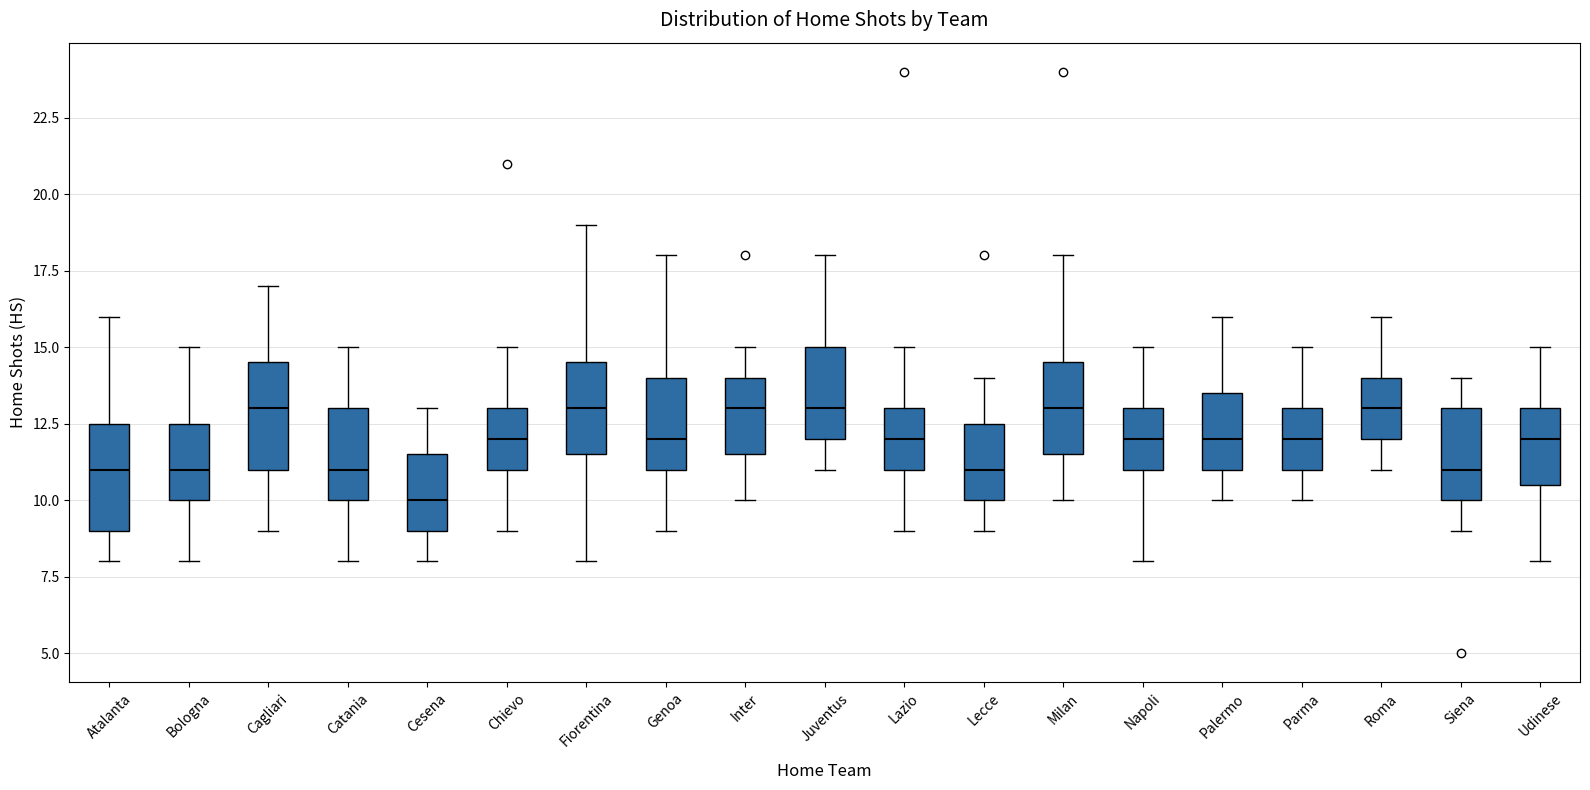

Where is the upper edge of the box for Juventus on the y-axis? The values are not printed on the chart, so give them approximately, as read against the axis.

15.0